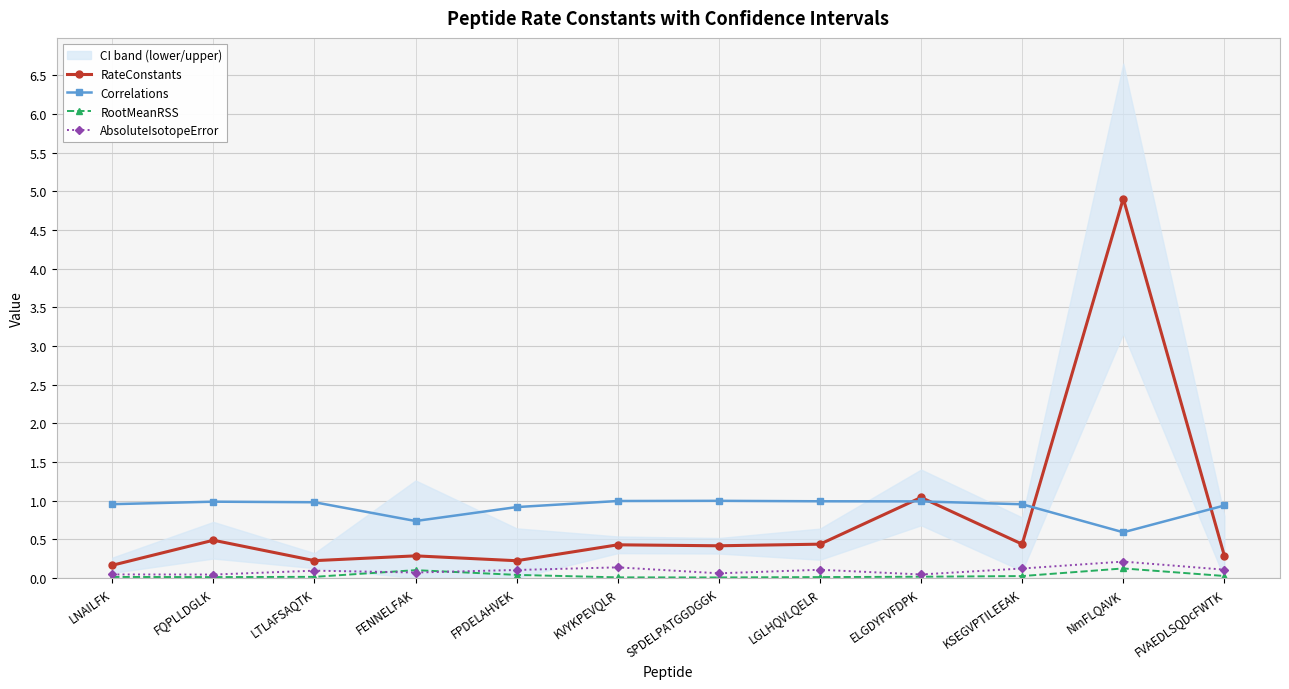

The value of Correlations at LTLAFSAQTK is 1.0. True or false?

True